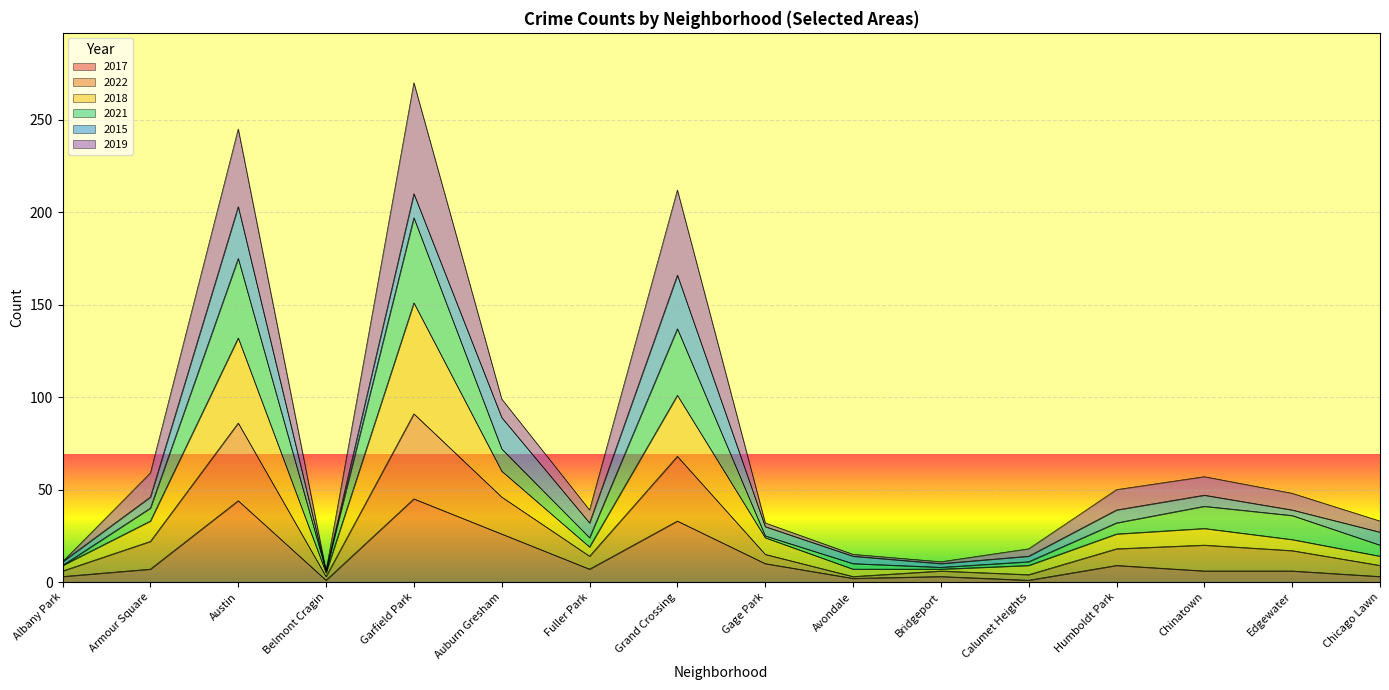

At how many categories does at least one series exceed 116?

3